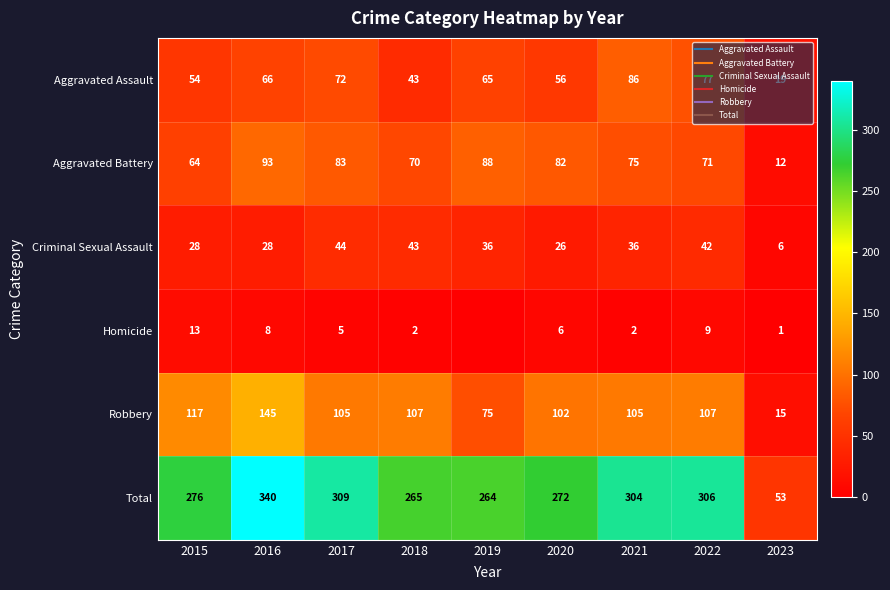

The Total series shows 432 at 2020. True or false?

False